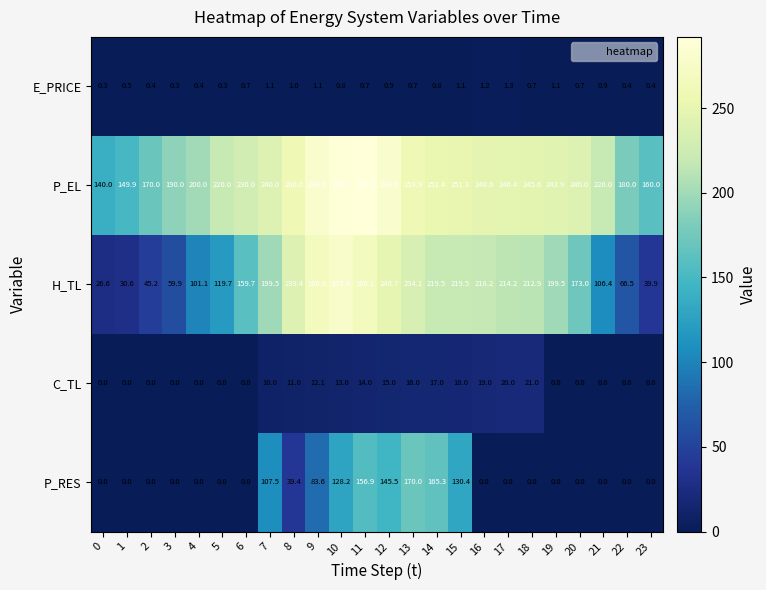

List the series in order of their peak value, lowest first.

E_PRICE, C_TL, P_RES, H_TL, P_EL